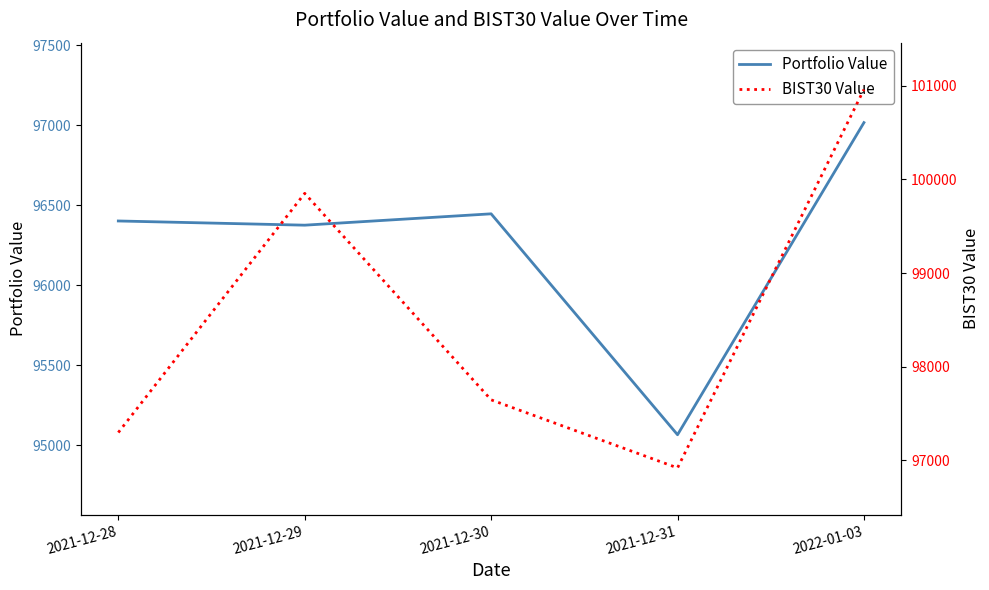

In Portfolio Value, how many points are higher than both neighbors (excluding endpoints)?

1